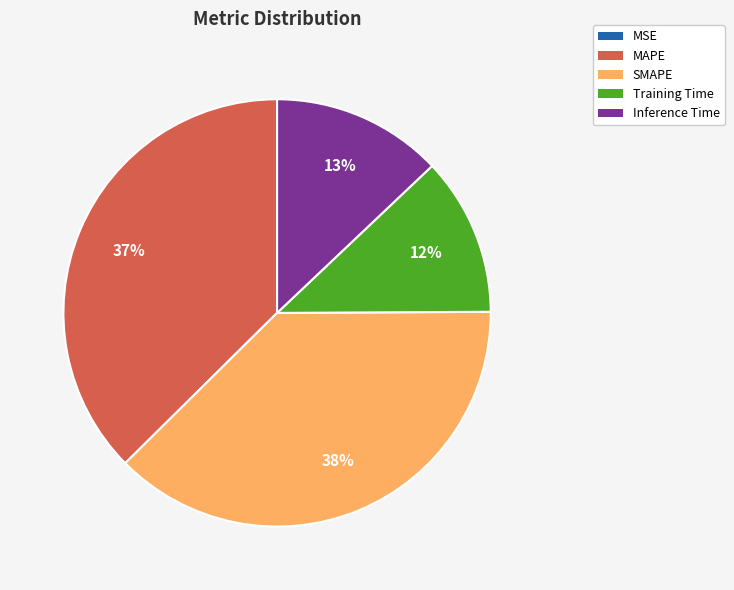

To the nearest percent, what is the average slice percentage?

20%